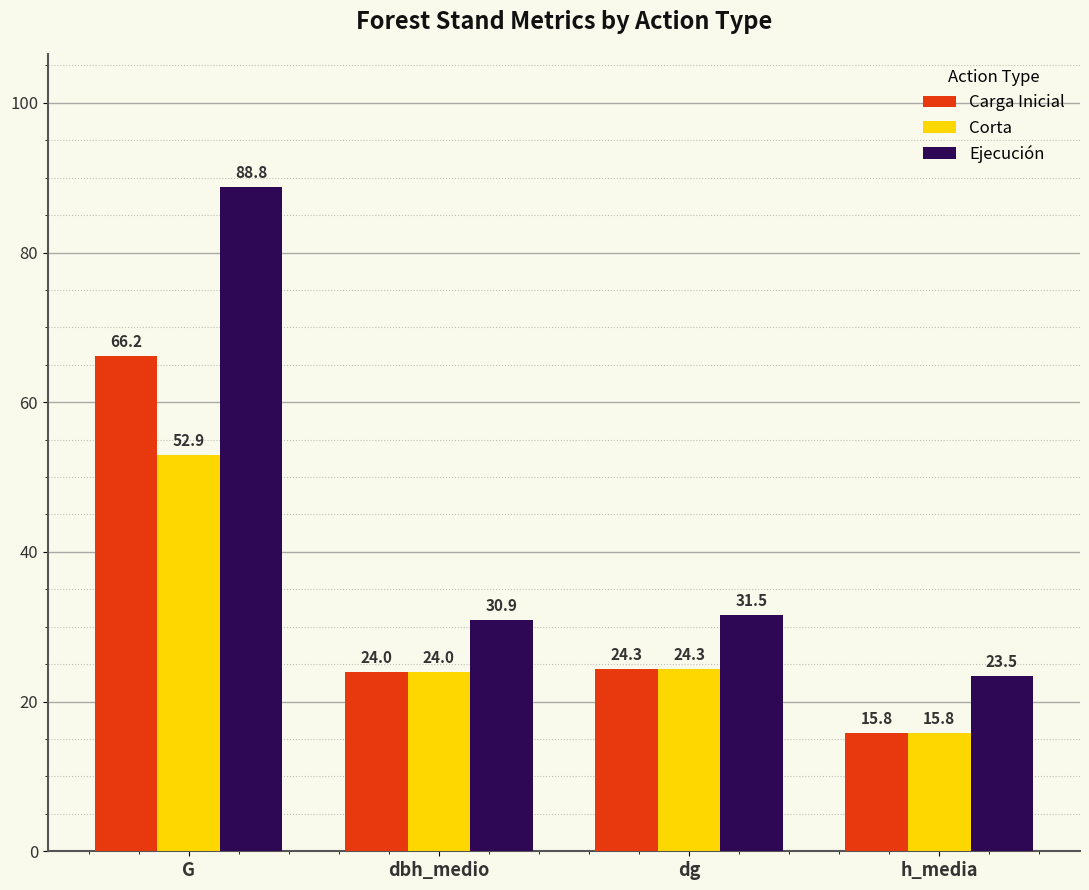

The Carga Inicial series shows 39.4 at dg. True or false?

False